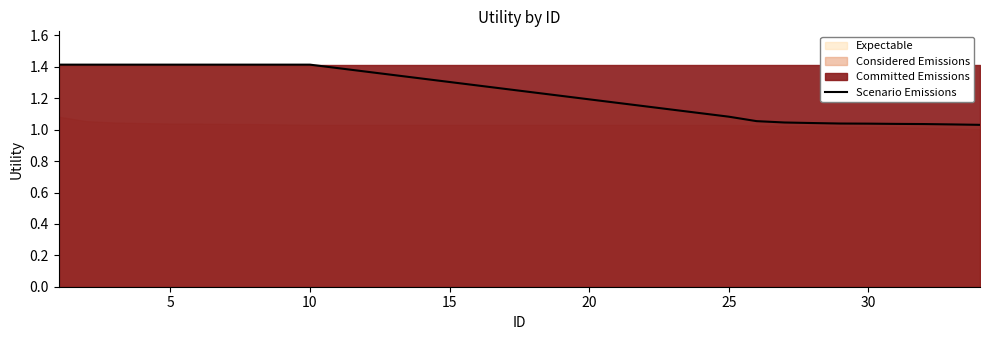

How many categories are shown in the chart?

20